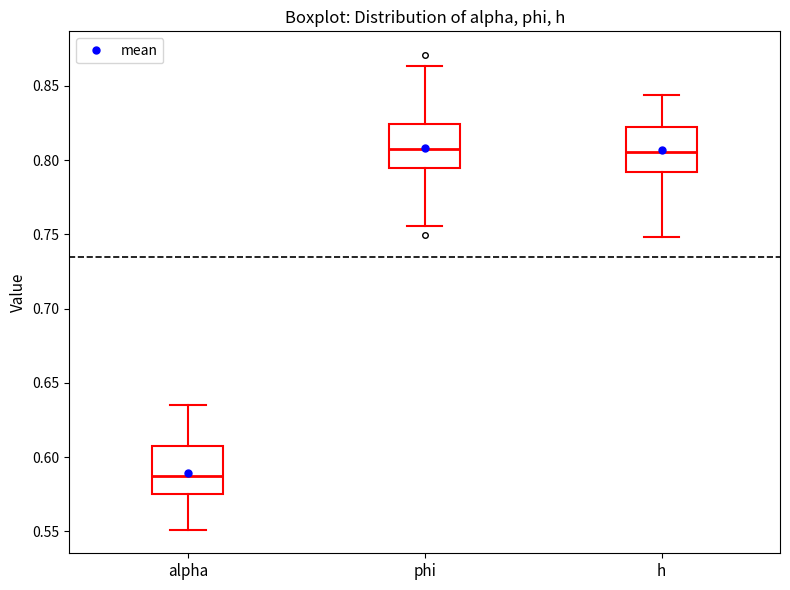

Where does the upper whisker of the box for alpha end on the y-axis? The values are not printed on the chart, so give them approximately, as read against the axis.

0.635